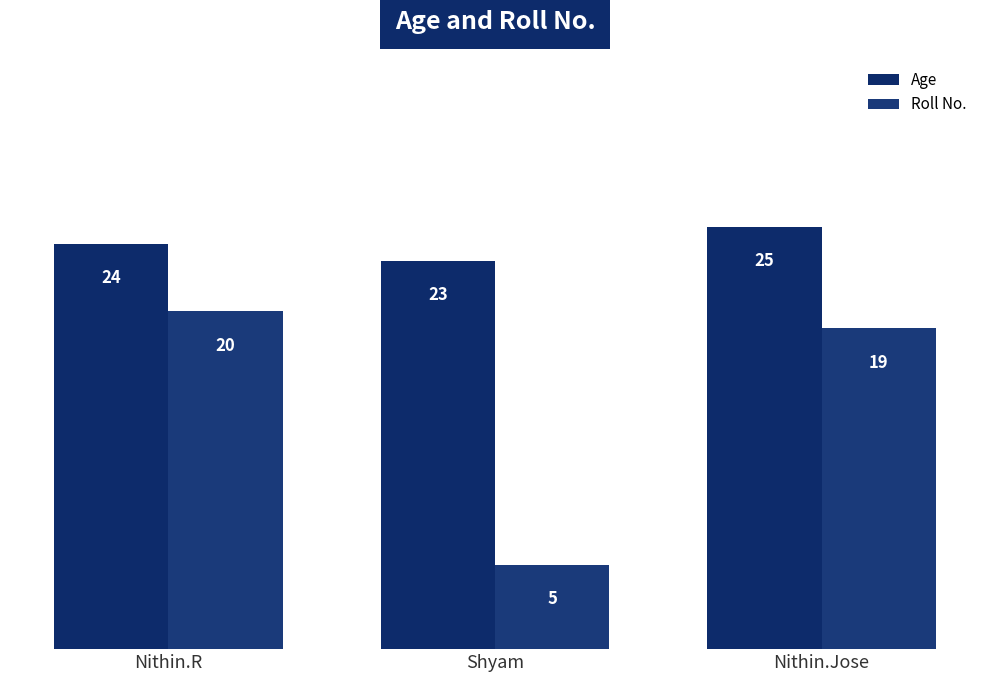

Is the value of Age at Nithin.R greater than the value of Roll No. at Nithin.Jose?

Yes